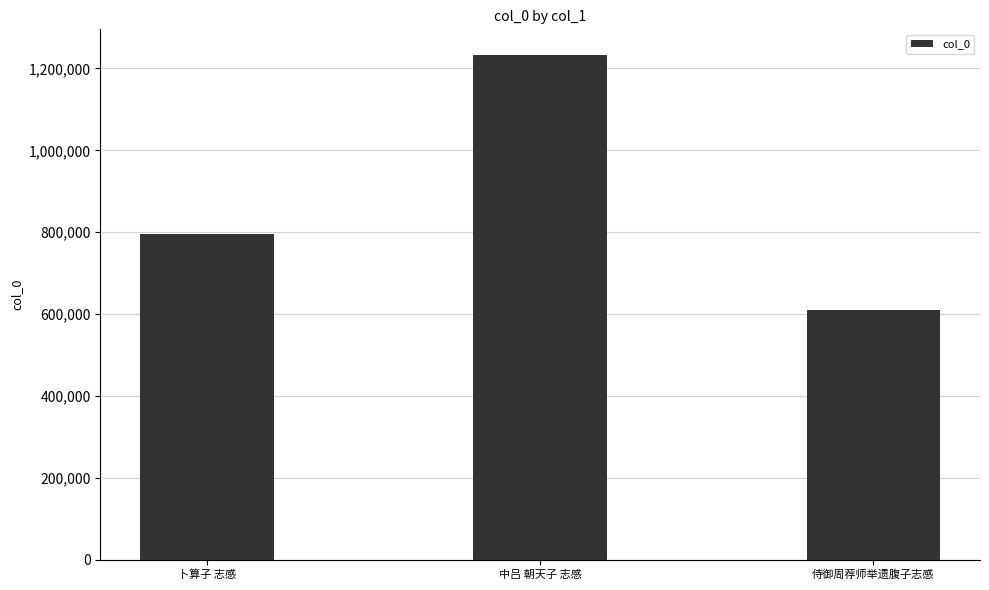

True or false: the data shows 197451 at 侍御周荐师举遗腹子志感.

False